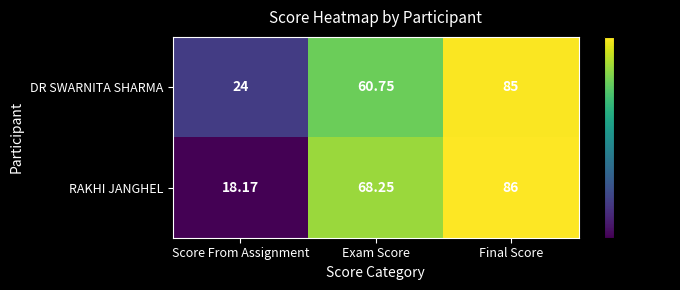

Which category has the highest value in the DR SWARNITA SHARMA series?

Final Score